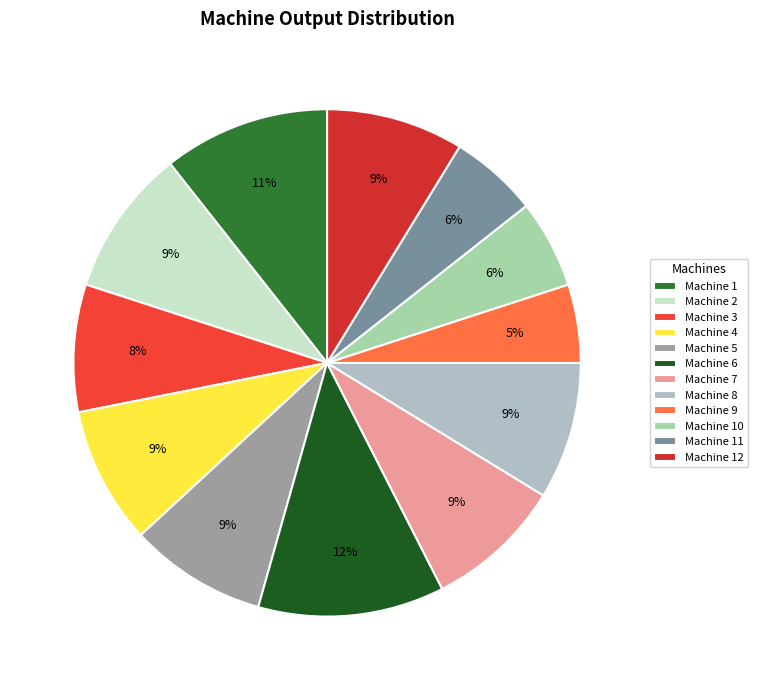

Is it true that Machine 4 is 1% of the pie?

False